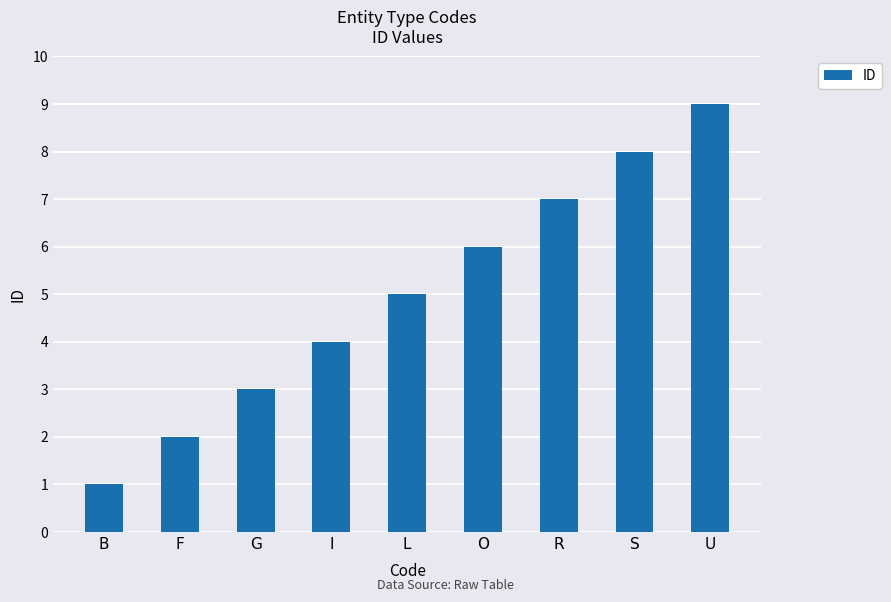

Are the bars grouped side by side (vs. stacked)?

No